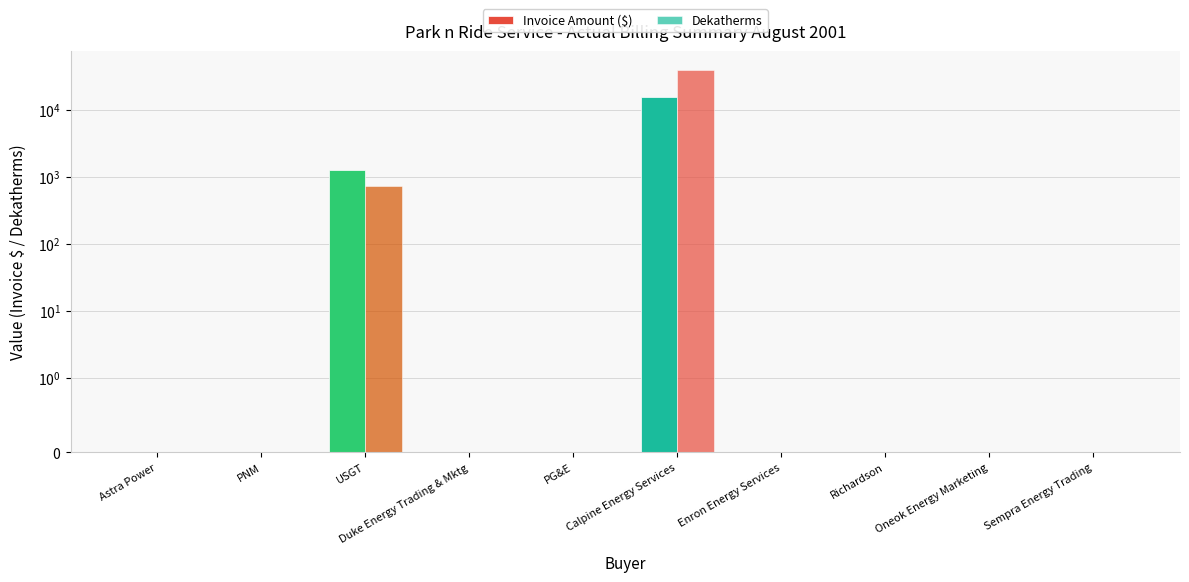

List the series in order of their overall mean, lowest first.

Invoice Amount ($), Dekatherms